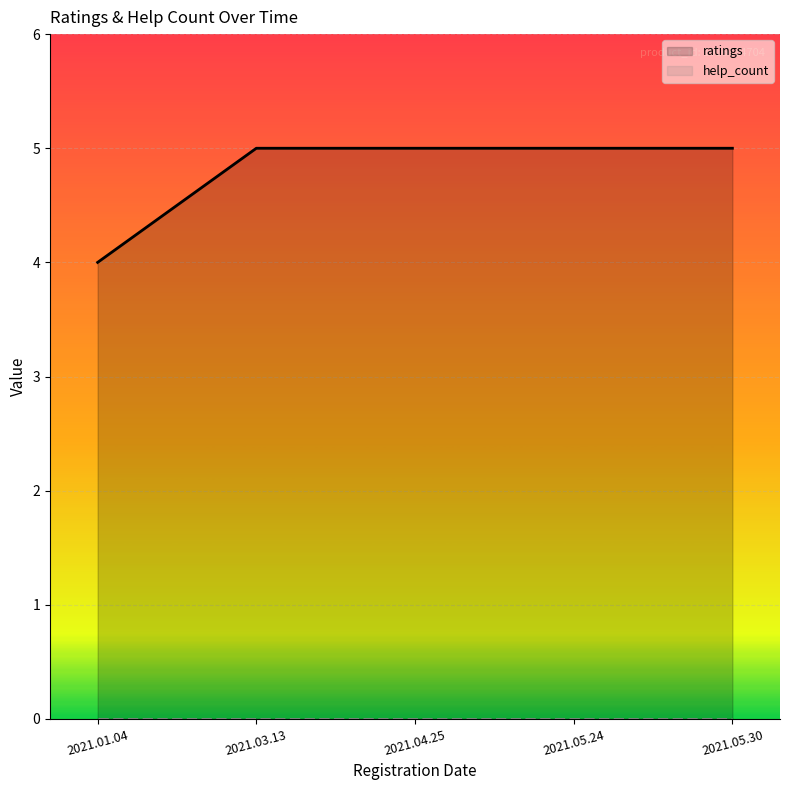

What is the total value across all series at 2021.01.04?

4